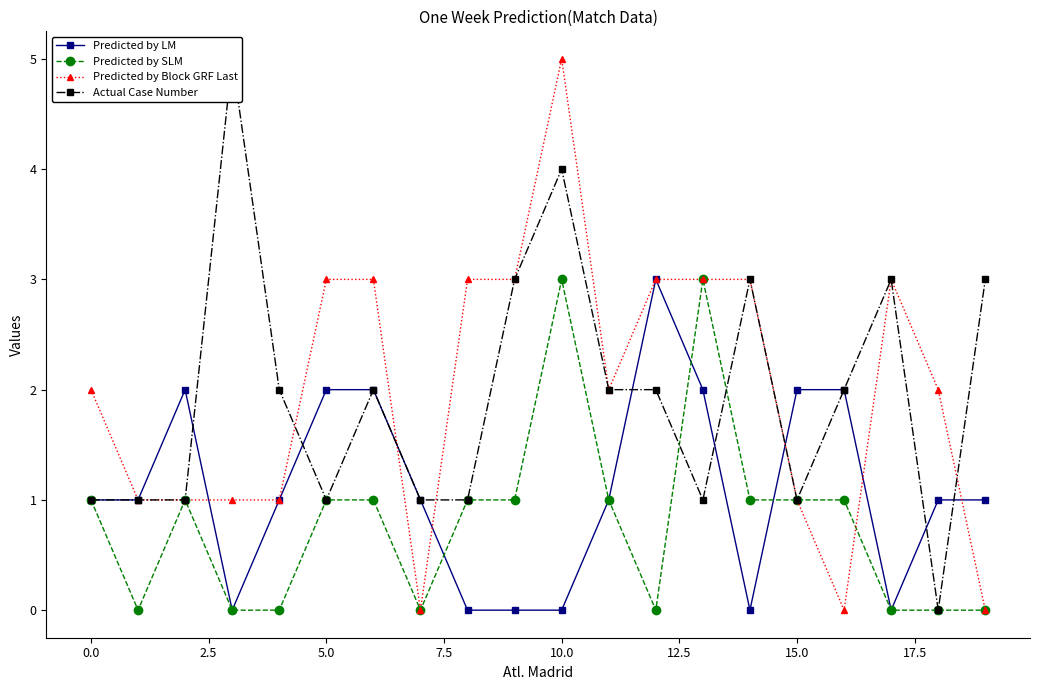

How many intersections are there between Predicted by LM and Actual Case Number?

7